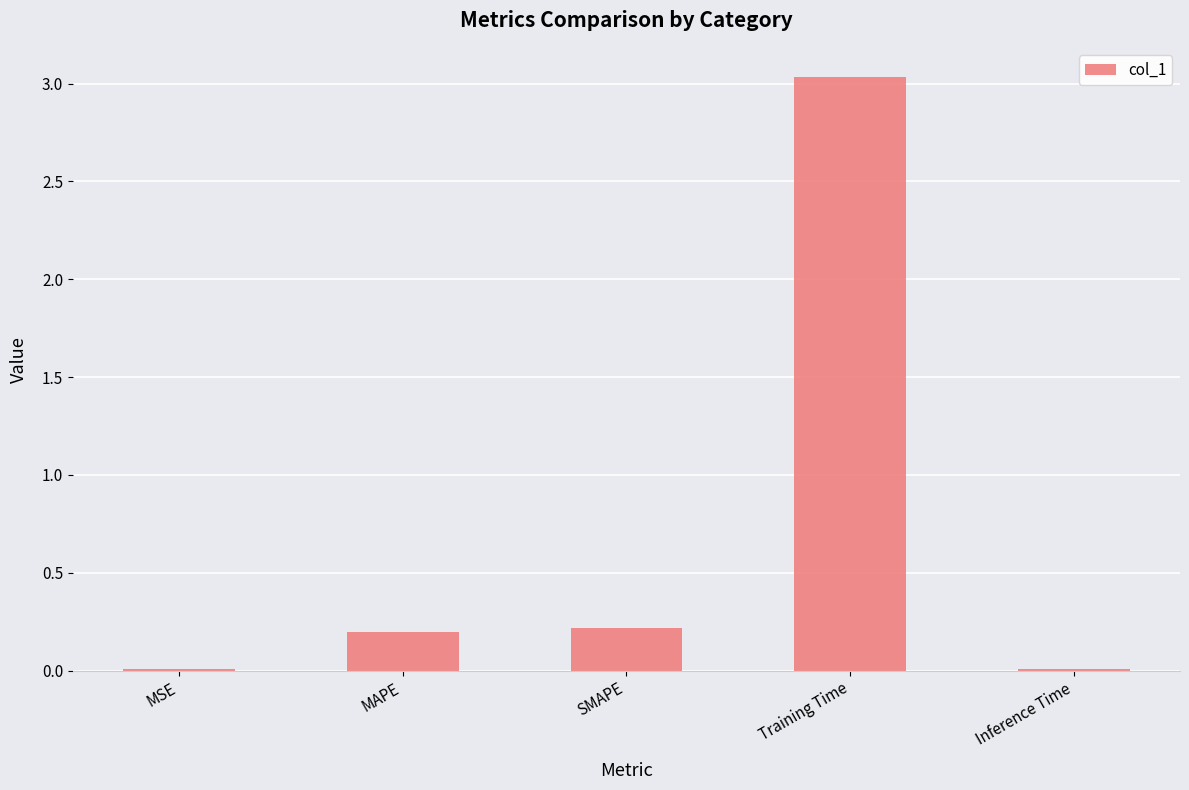

Count the number of data series in this chart.

1